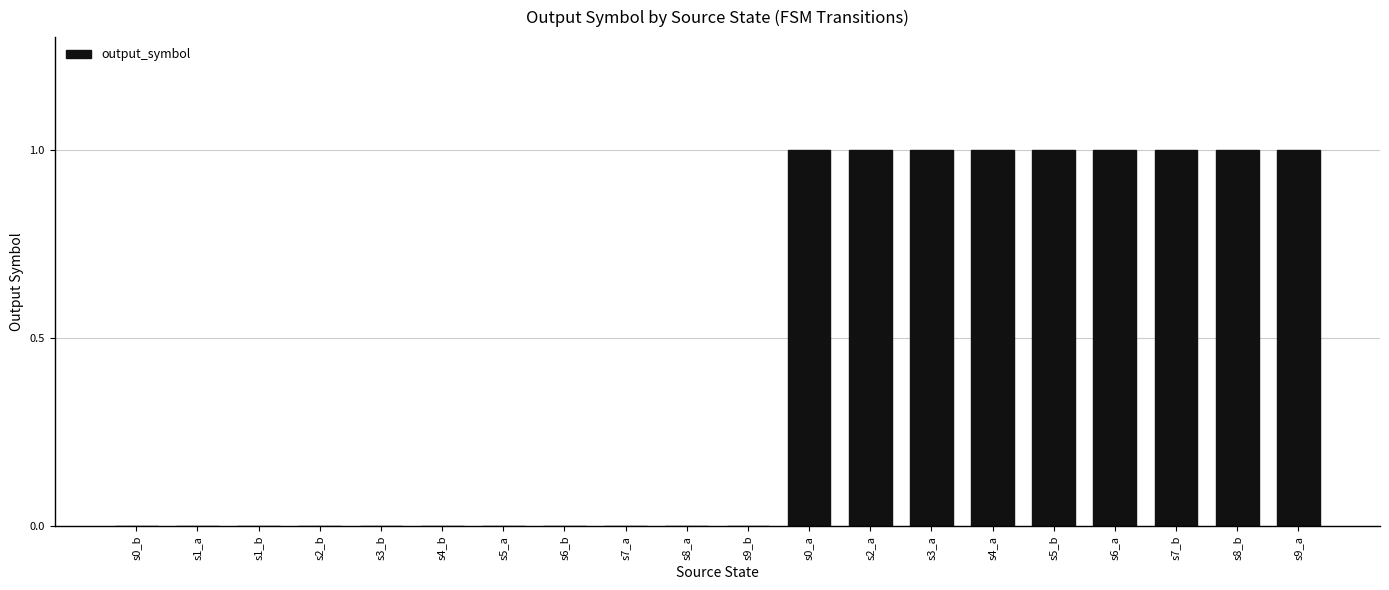

Count the values in the range 0 to 1.

20